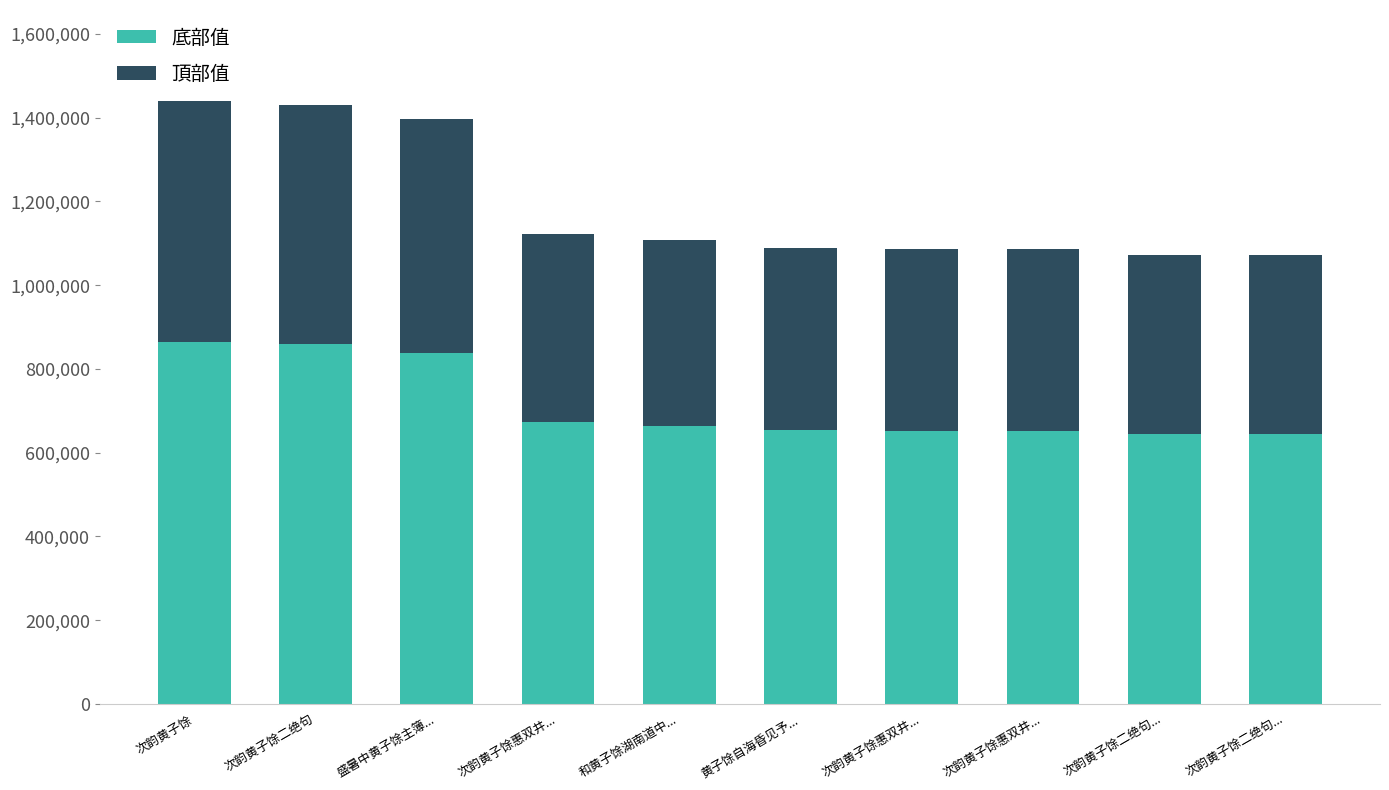

Which series changed the most between 次韵黄子馀惠双井... and 次韵黄子馀二绝句...?

底部值